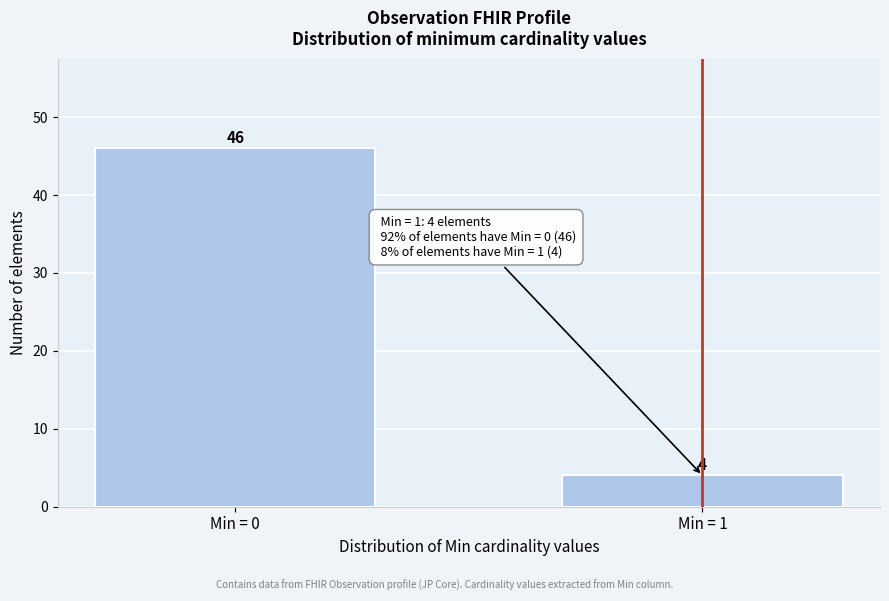

Reading left to right, transcribe all the data shown in this chart.

Min = 0=46	Min = 1=4